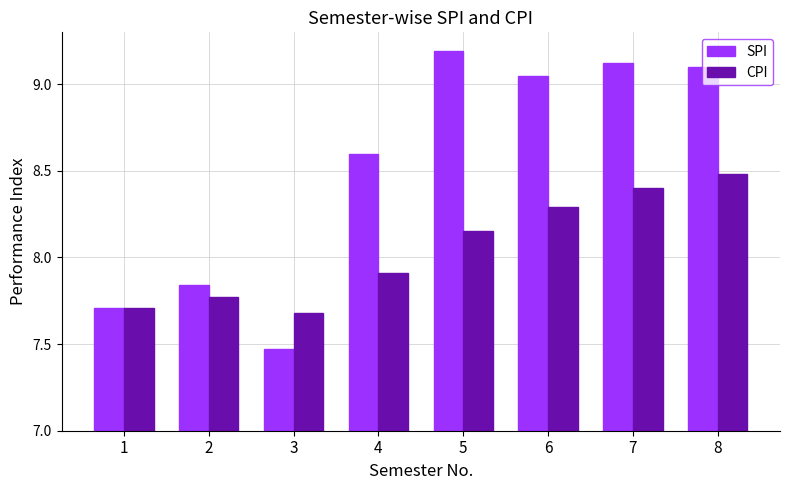

Between 1 and 4, which series saw the biggest shift?

SPI